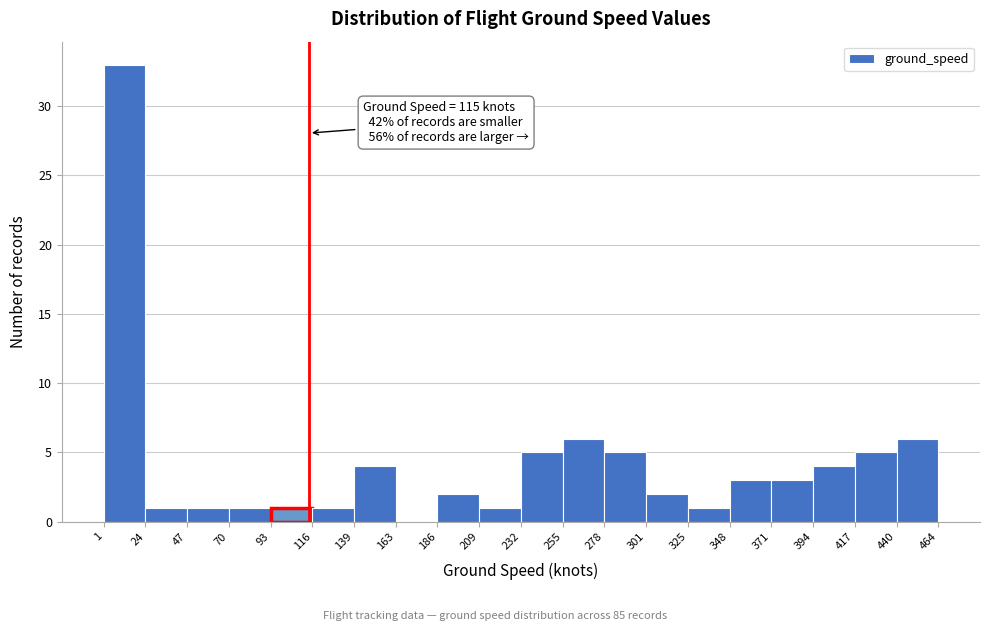

Which range on the x-axis has the tallest bar?

1 to 24